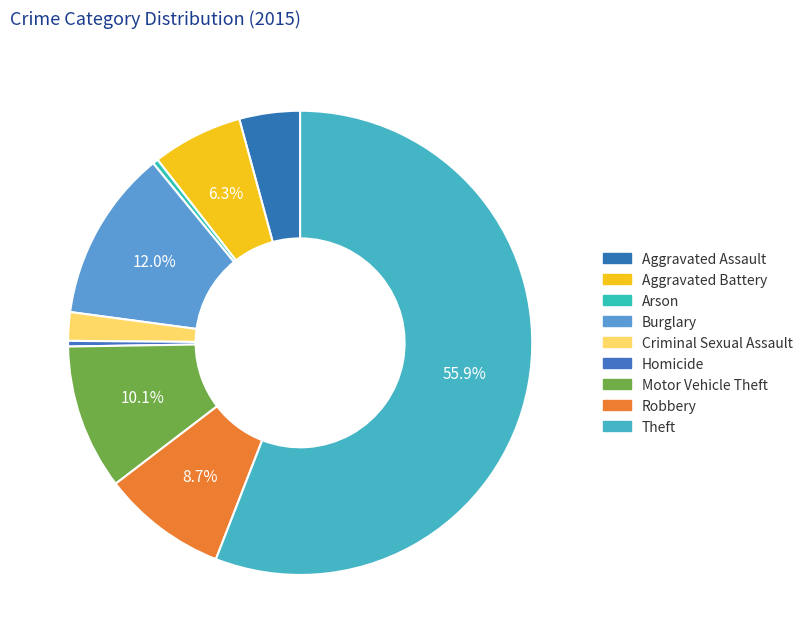

How many slices are in this pie chart?

9